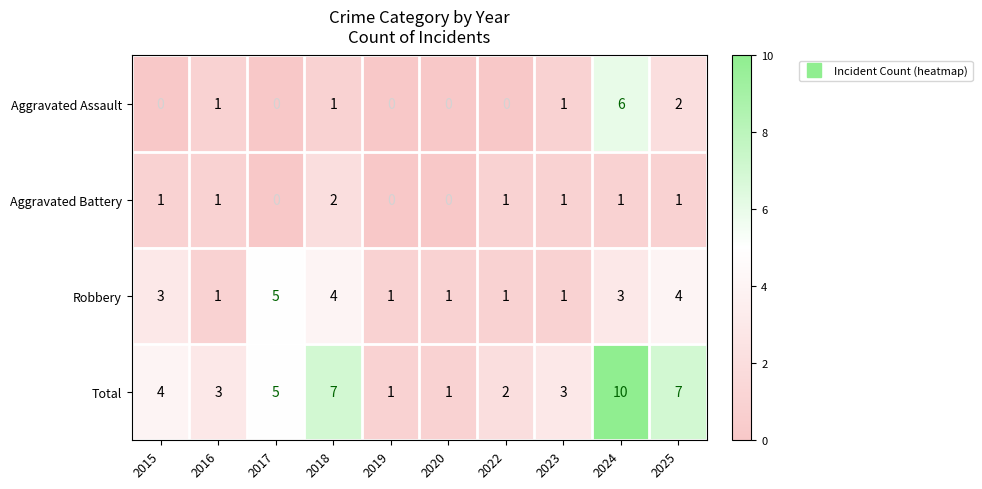

Which series has the largest total across all categories?

Total